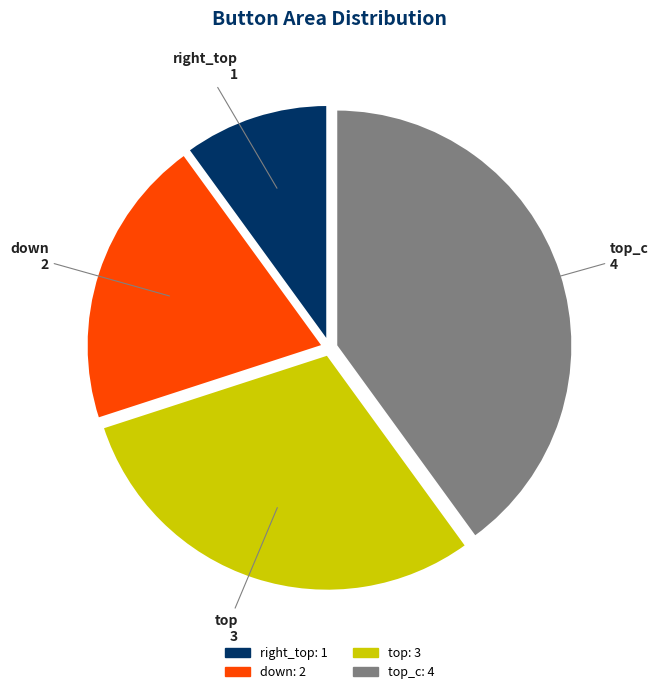

How many slices are in this pie chart?

4